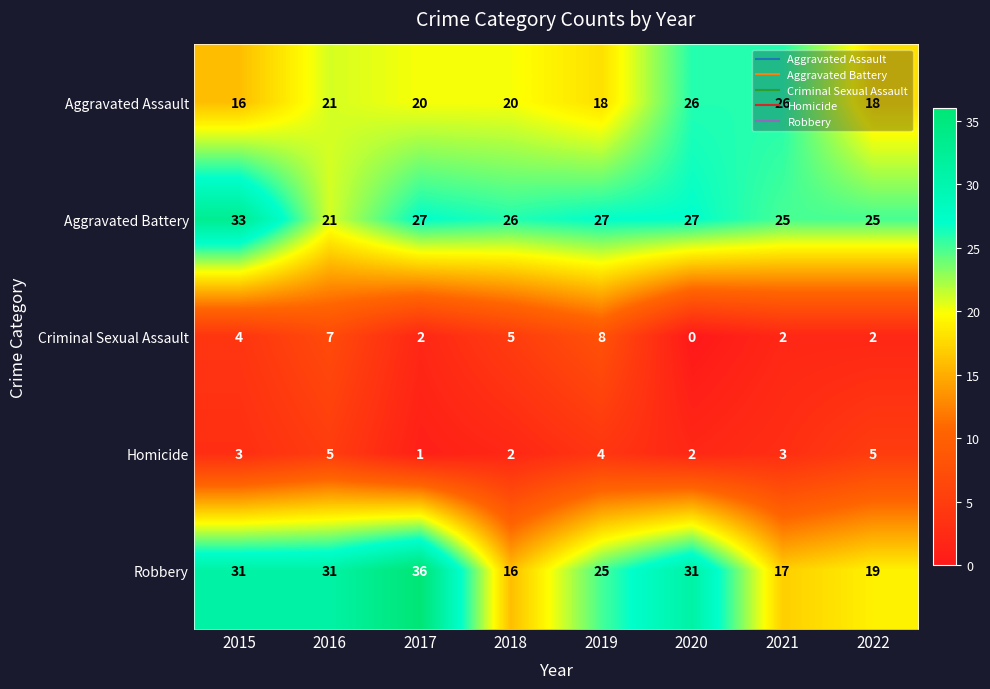

Rank the series by their maximum value, from highest to lowest.

Robbery, Aggravated Battery, Aggravated Assault, Criminal Sexual Assault, Homicide